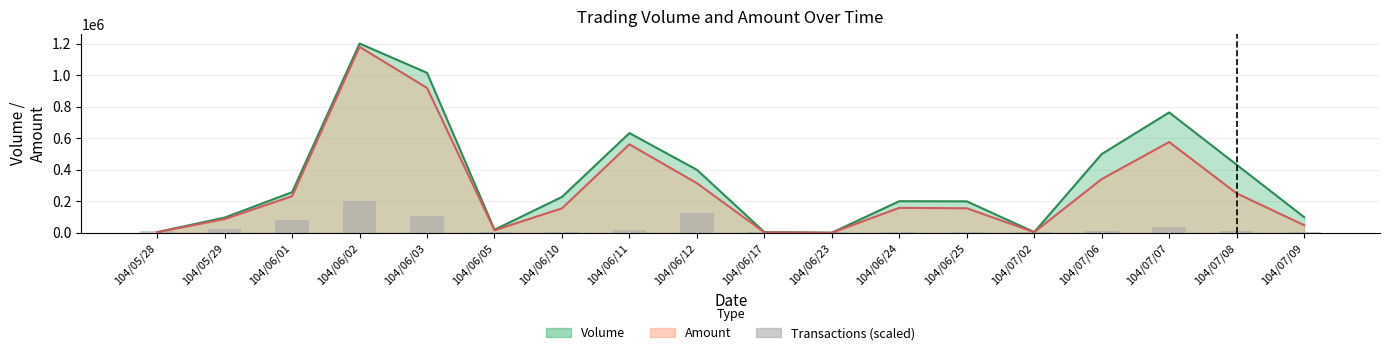

What is the label of the 14th bar from the right?

104/06/03